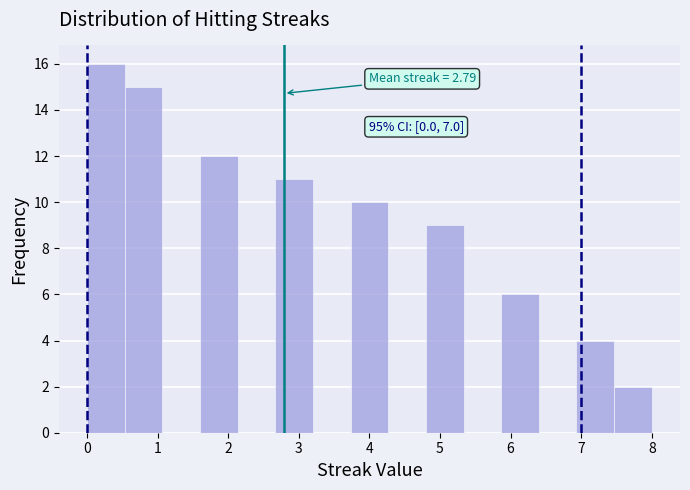

Over which range of the x-axis is the bar tallest?

0.0 to 0.5